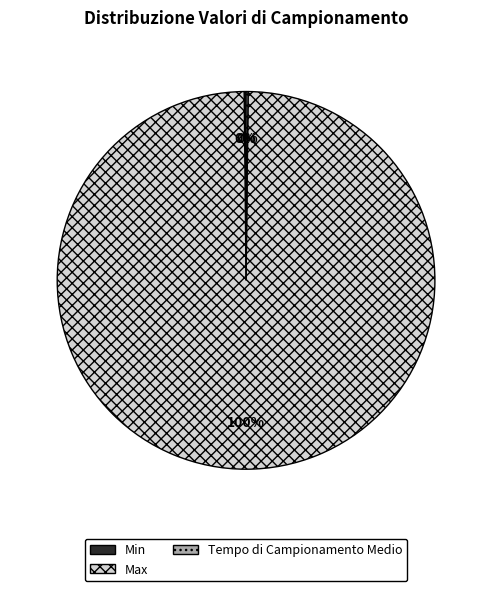

True or false: Max accounts for 100% of the total.

True